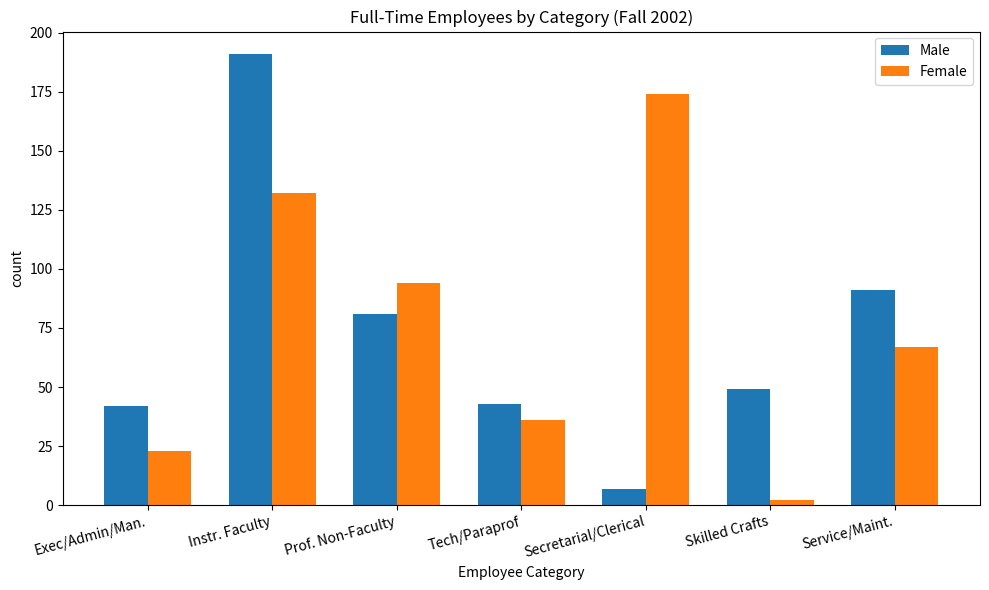

What is the difference between the Male values at Secretarial/Clerical and Exec/Admin/Man.?

35